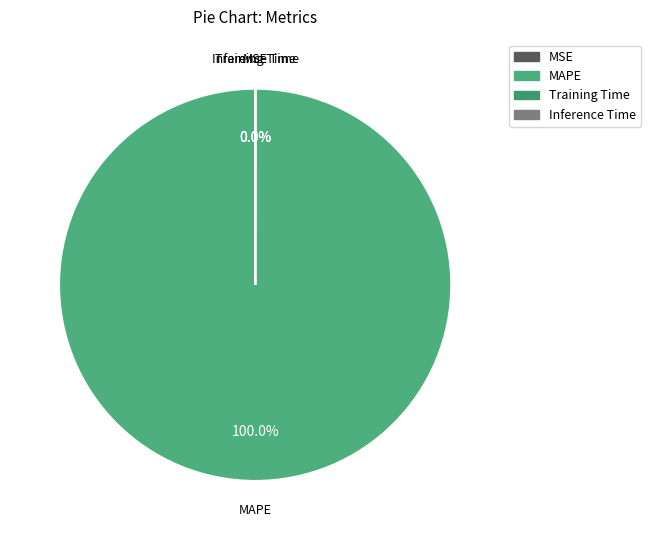

To the nearest percent, what percentage of the pie is MAPE?

100%